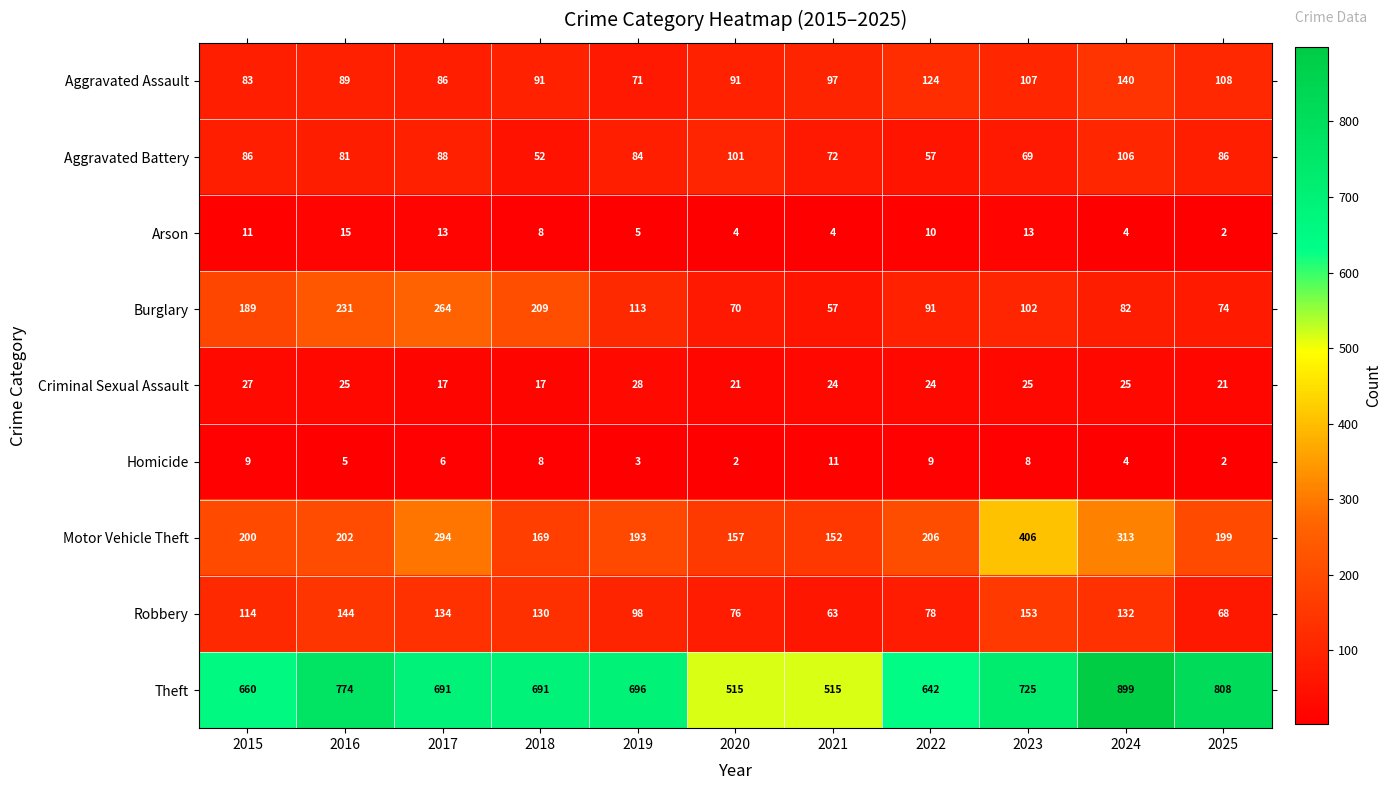

What is the greatest value displayed?

899